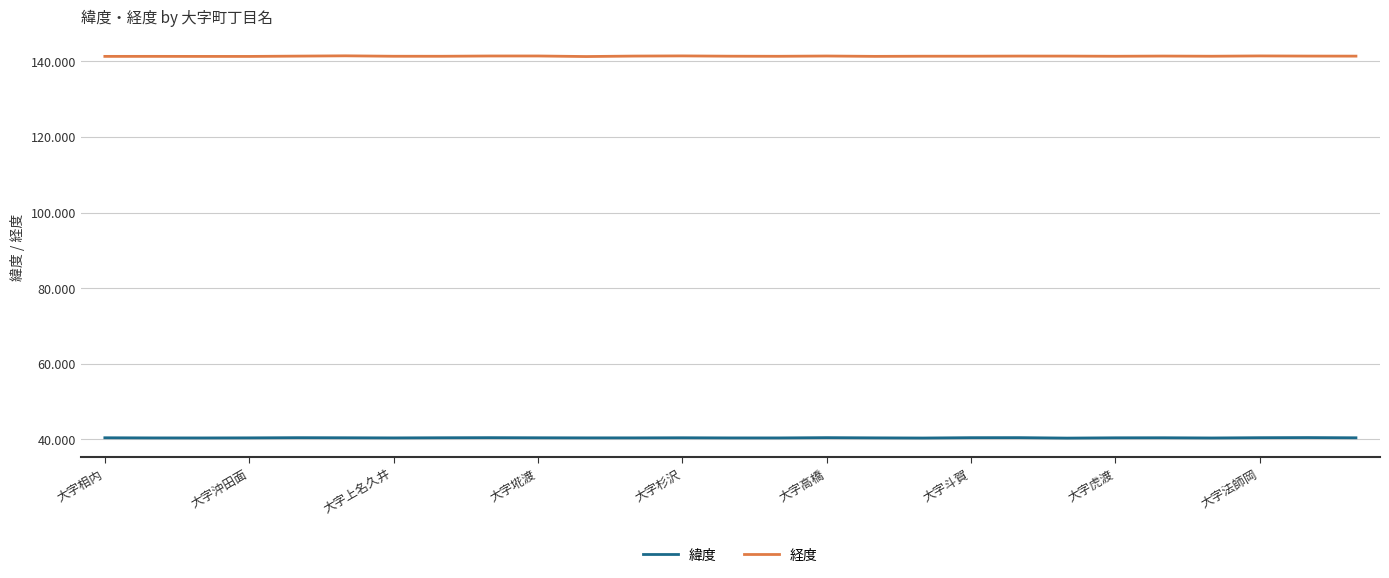

What are all the series names shown in the legend?

緯度, 経度